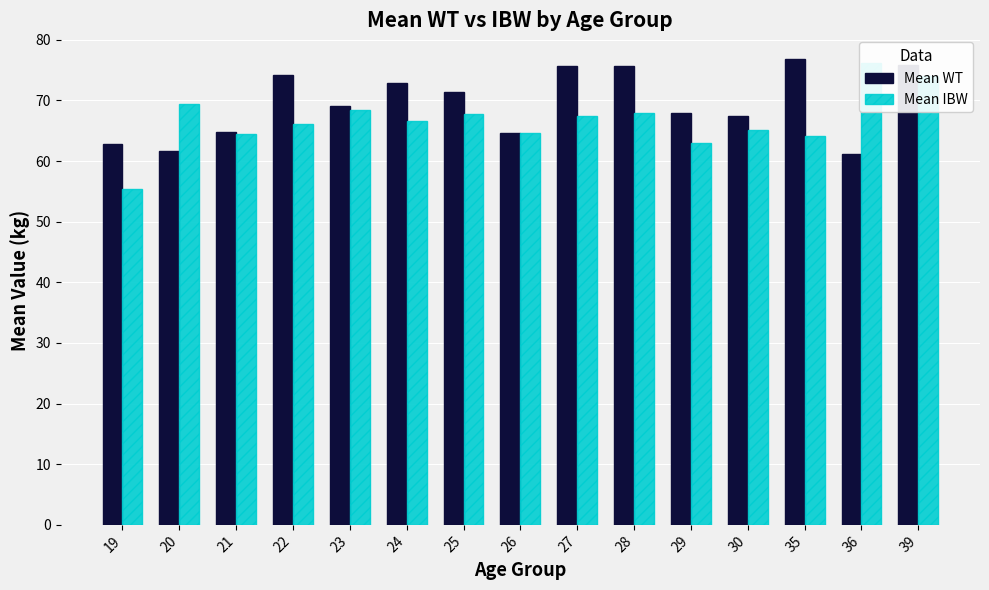

At which category does the chart reach its peak across all series?

35